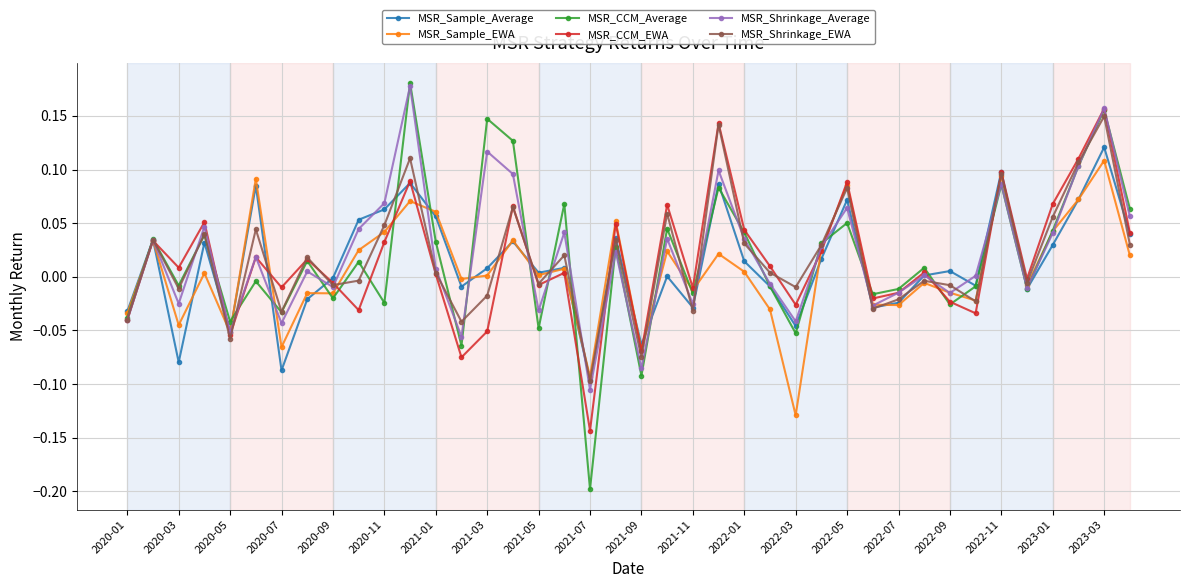

True or false: MSR_CCM_Average has more than 2 points higher than both neighbors.

True